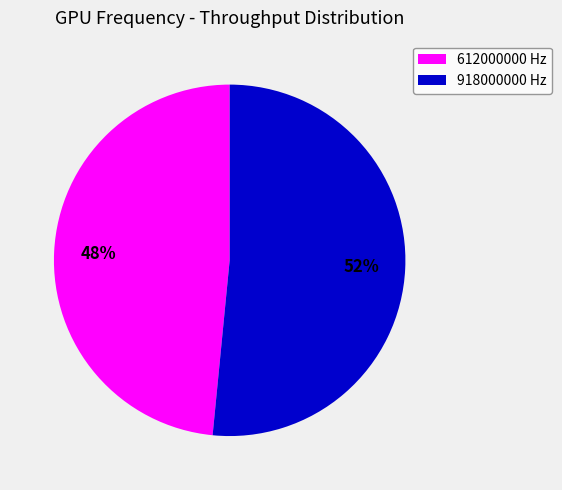

Which category has the biggest portion of the pie?

918000000